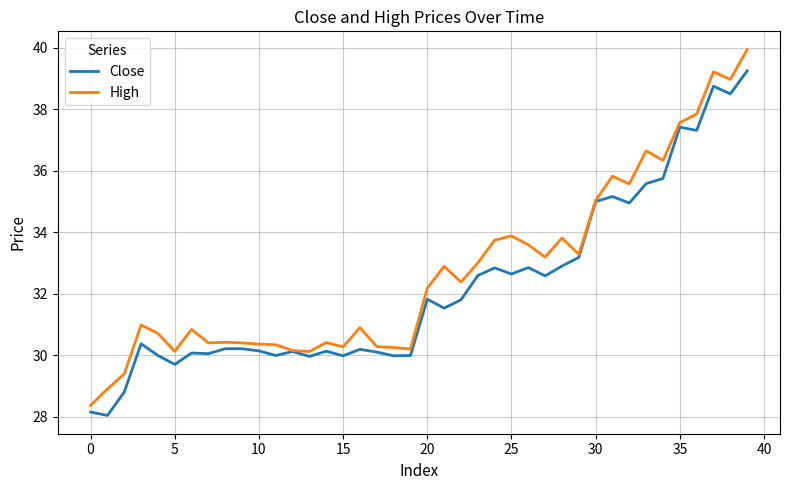

Rank the series by their maximum value, from highest to lowest.

High, Close